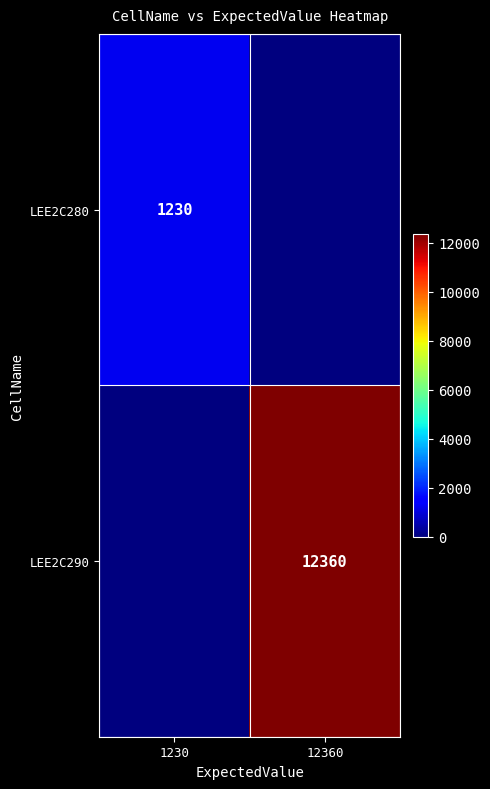

Is the value of LEE2C290 at 12360 greater than the value of LEE2C280 at 1230?

Yes